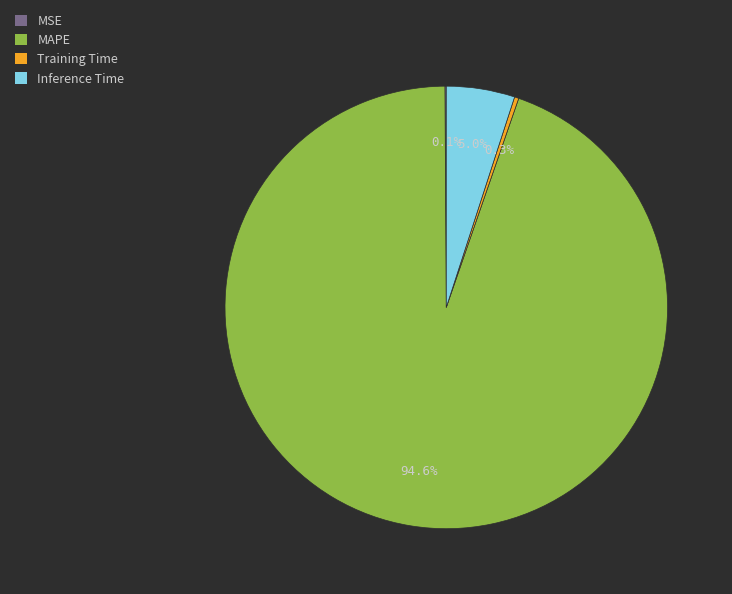

True or false: Inference Time accounts for 5% of the total.

True